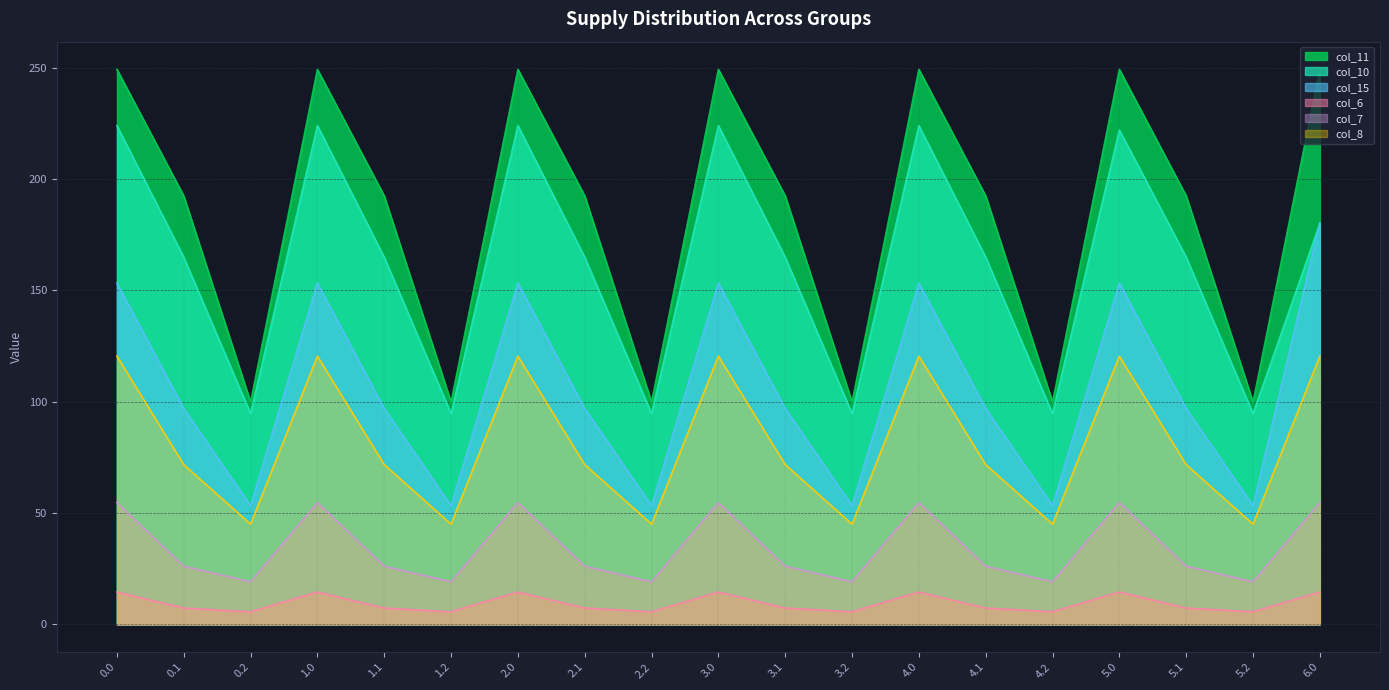

The col_7 series shows 19.1 at 1.2. True or false?

True